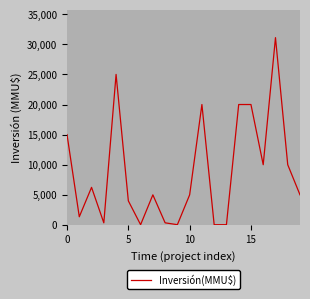

What is the greatest value displayed?

31110